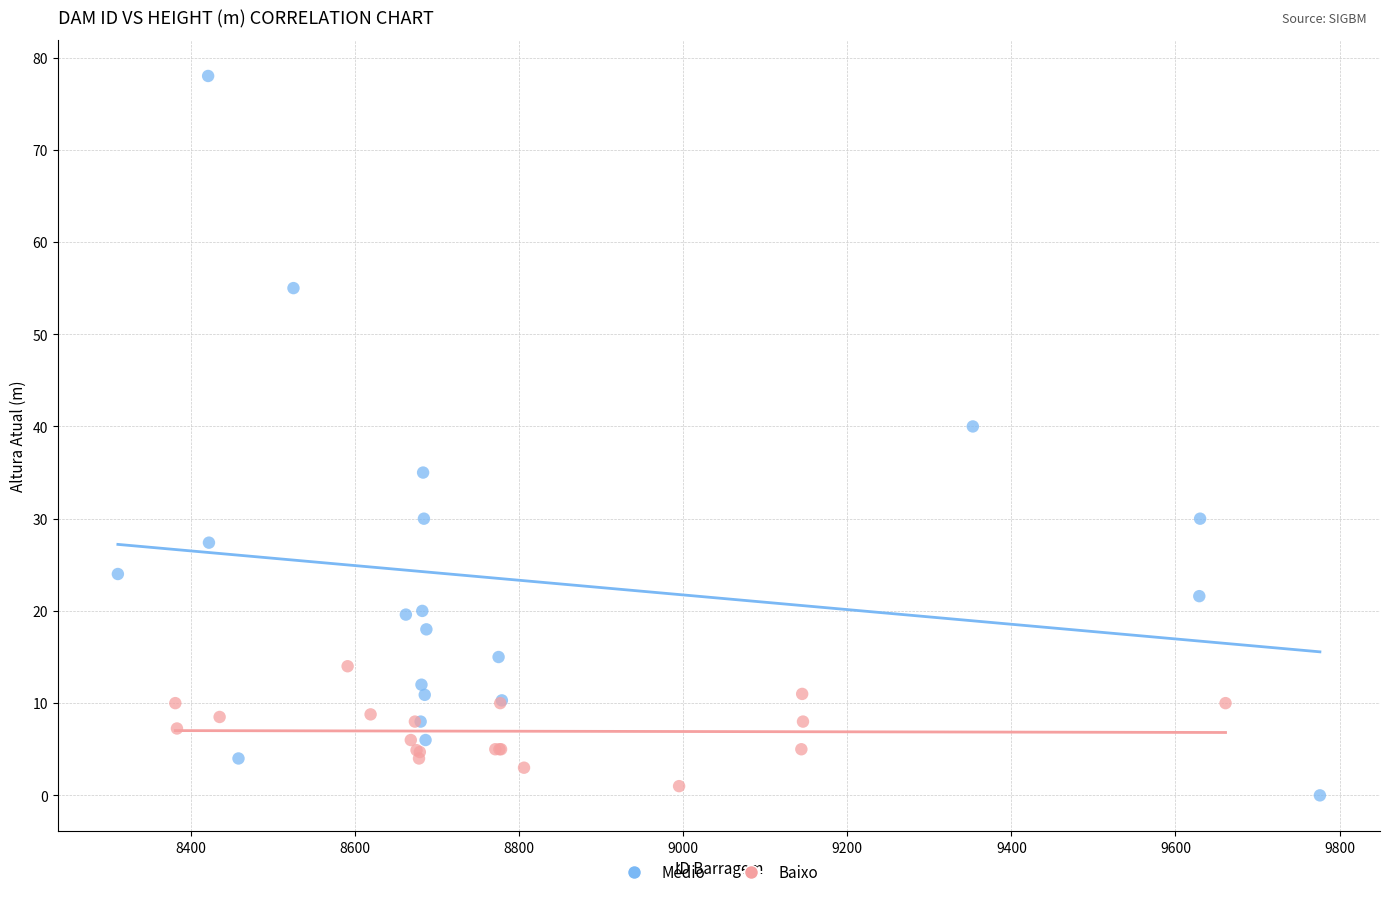

Which series contains the highest Y value?

Médio